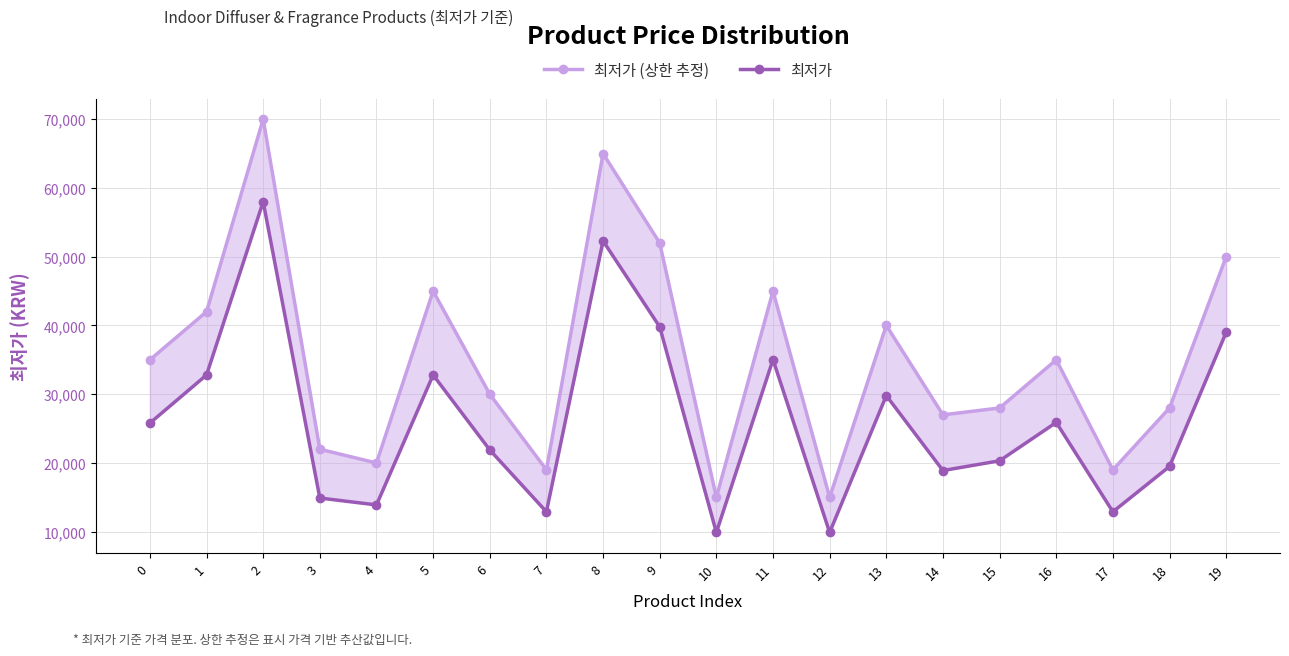

What is the value of the 최저가 (상한 추정) point at the 8th from the left?

19000